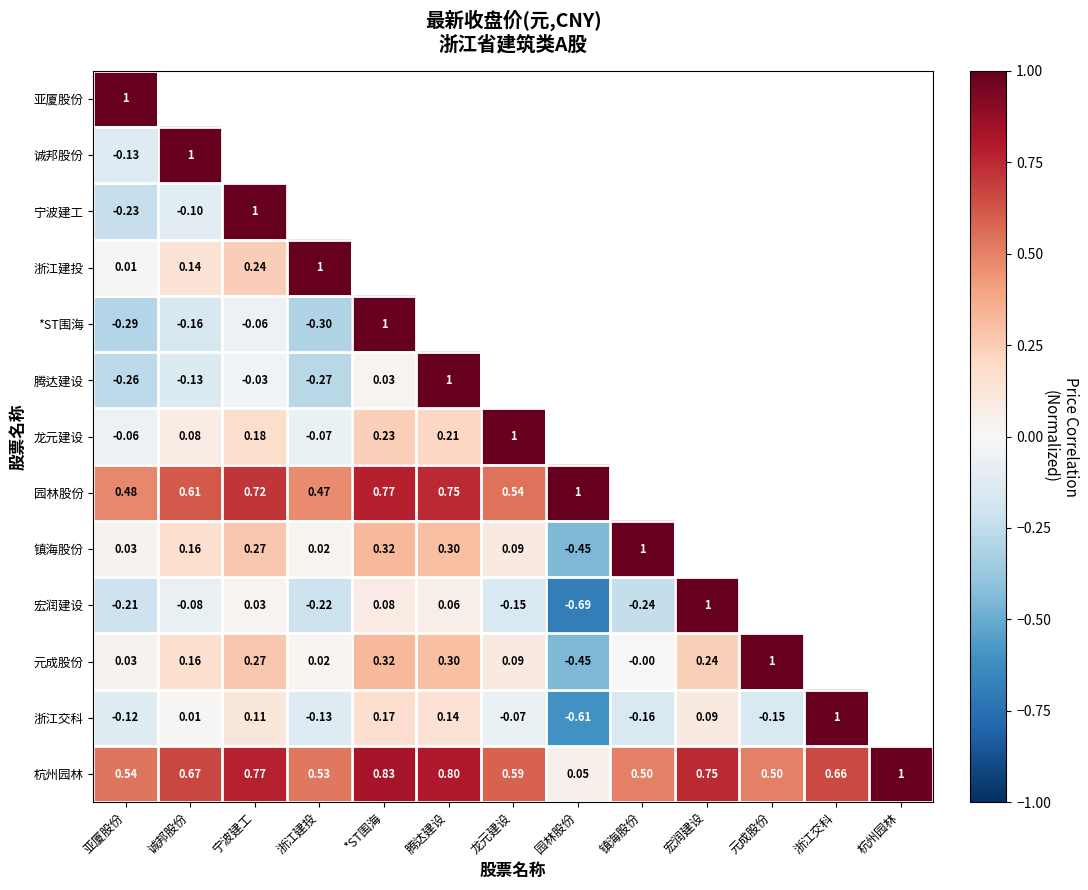

At how many categories does at least one series exceed 0?

13